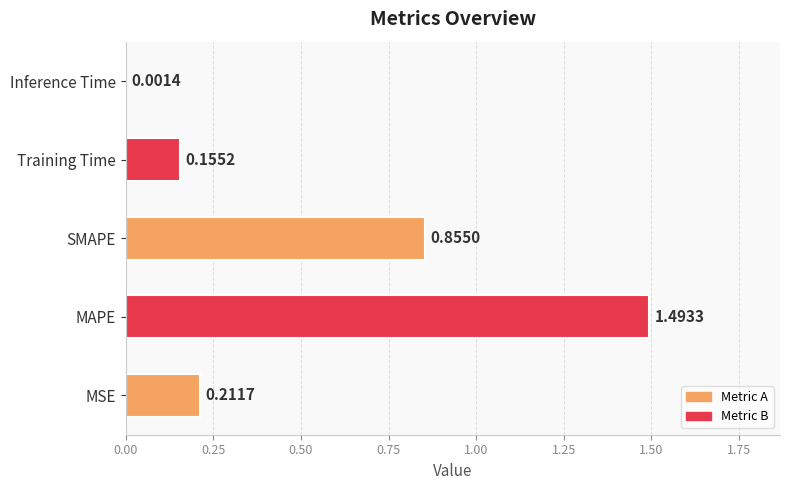

Which has a higher value, SMAPE or Inference Time?

SMAPE